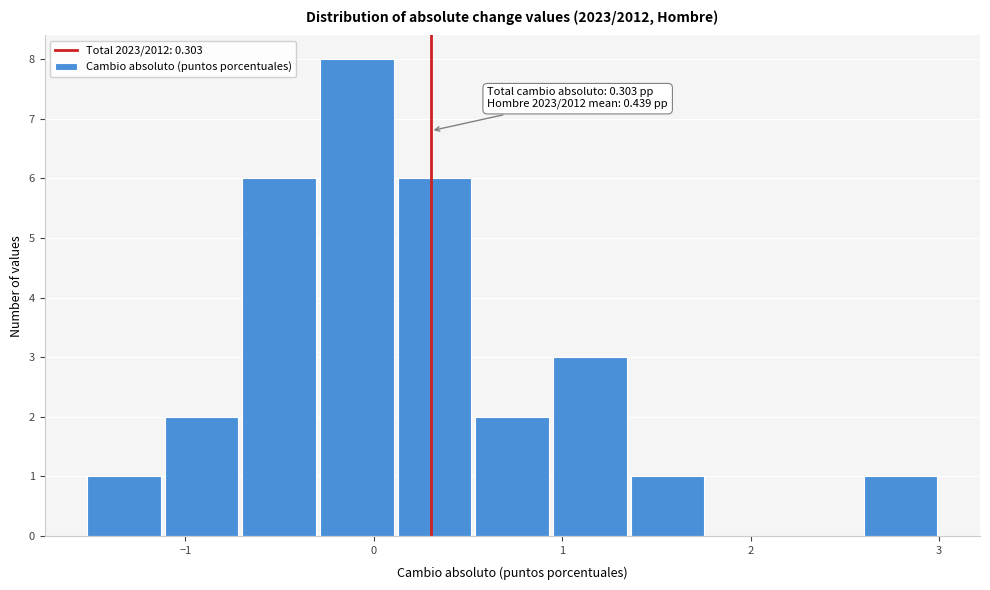

Which range on the x-axis has the tallest bar?

-0.3 to 0.1